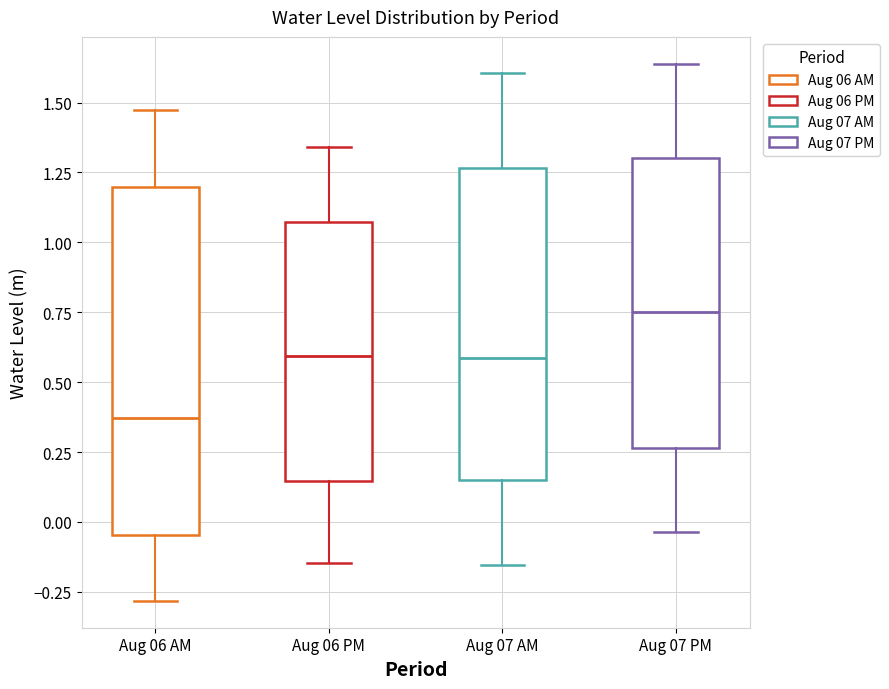

Which box is the tallest, from its lower edge to its upper edge?

Aug 06 AM